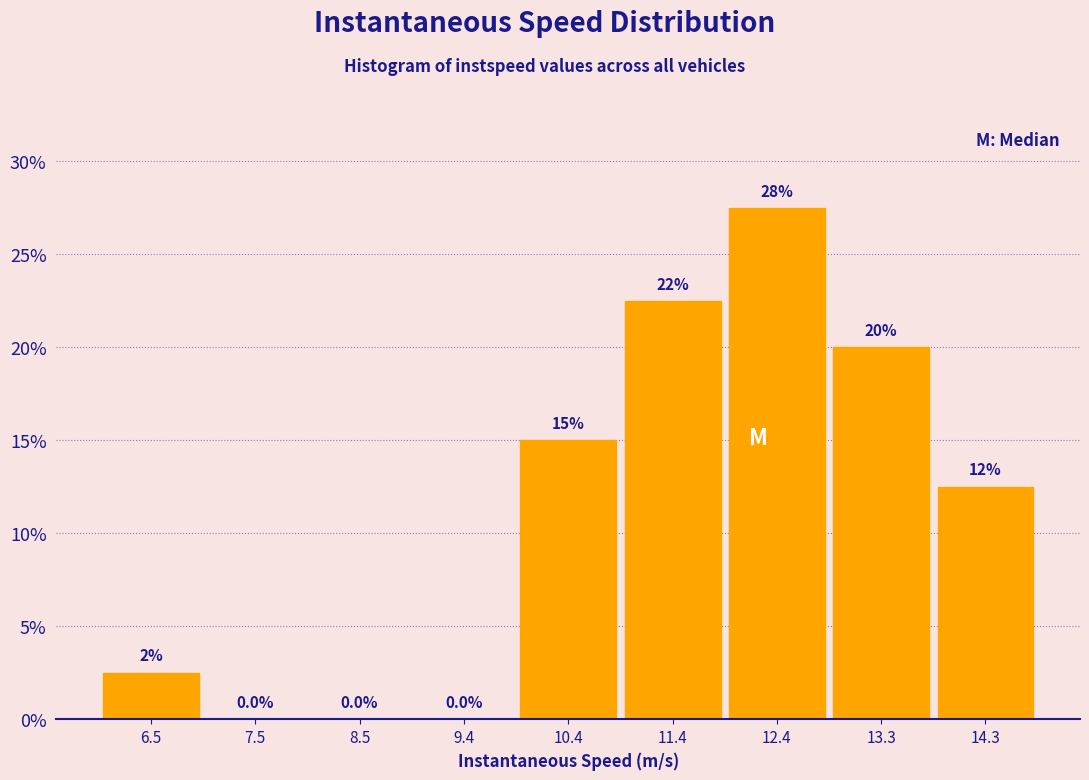

Which range on the x-axis has the tallest bar?

11.9 to 12.9